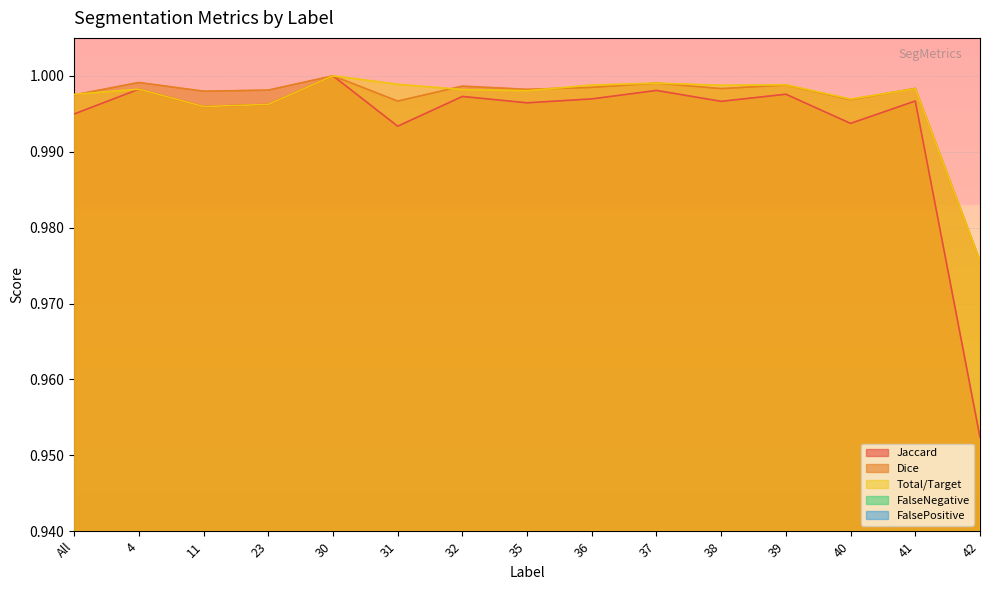

What is the total value across all series at 23?

3.0